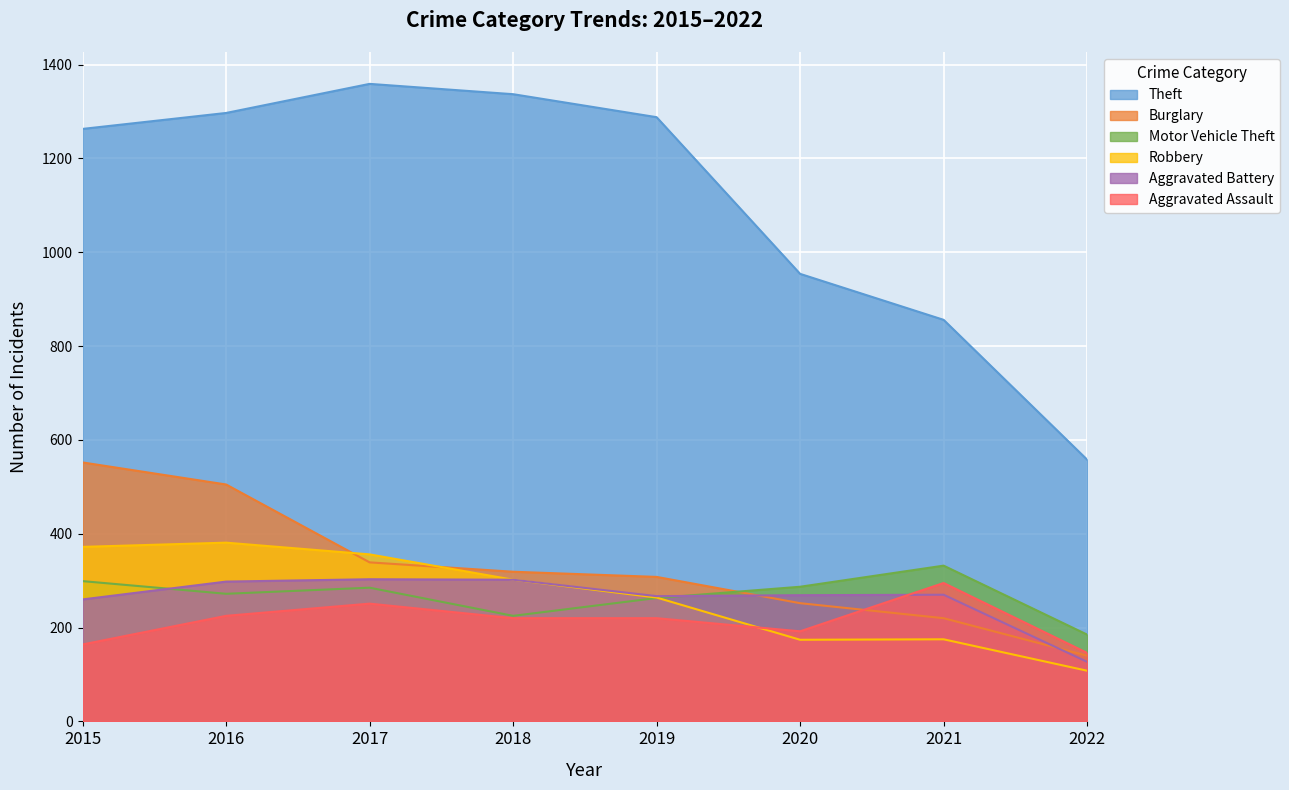

What is the total value across all series at 2017?

2893